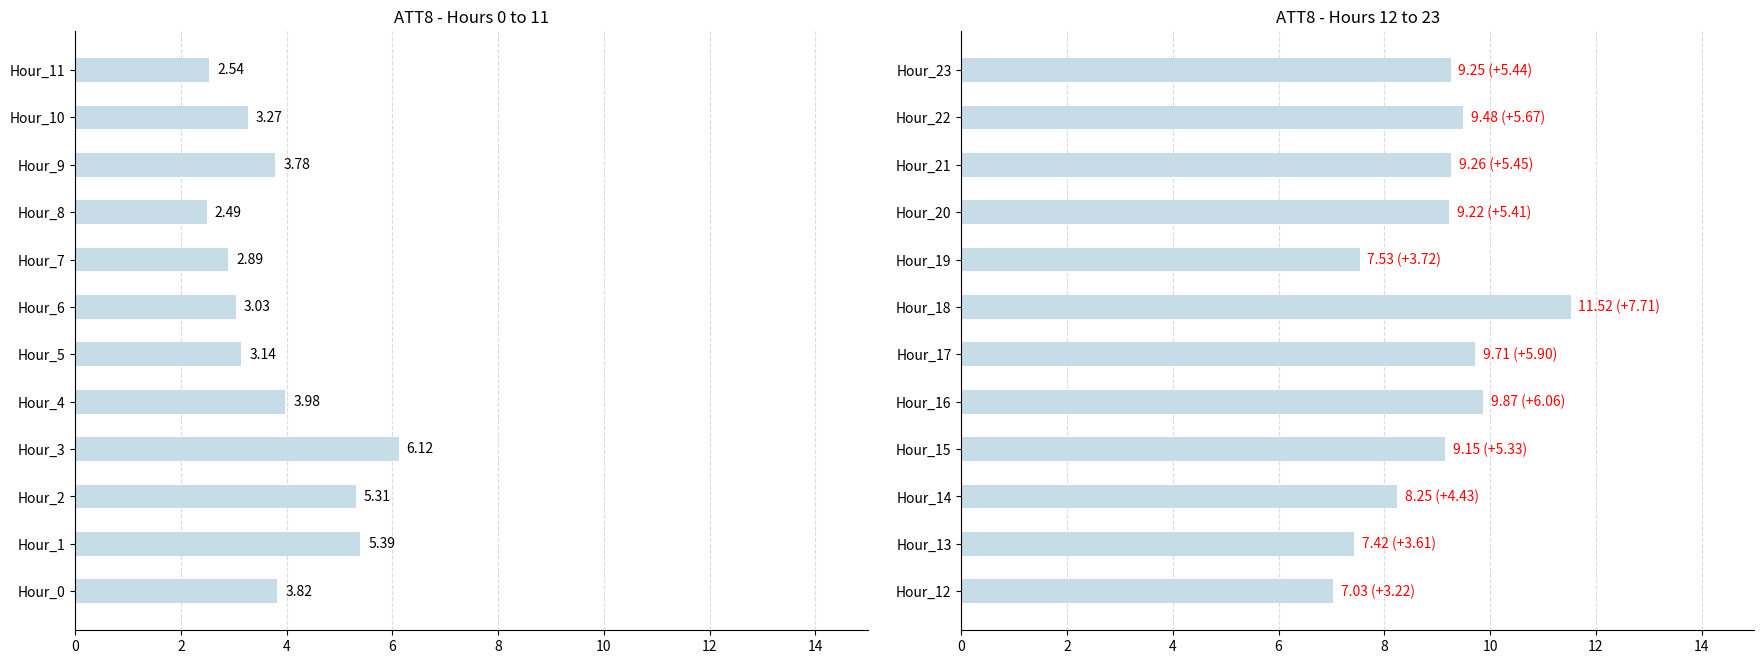

What is the minimum value for ATT8 (hours 0-11)?

2.5